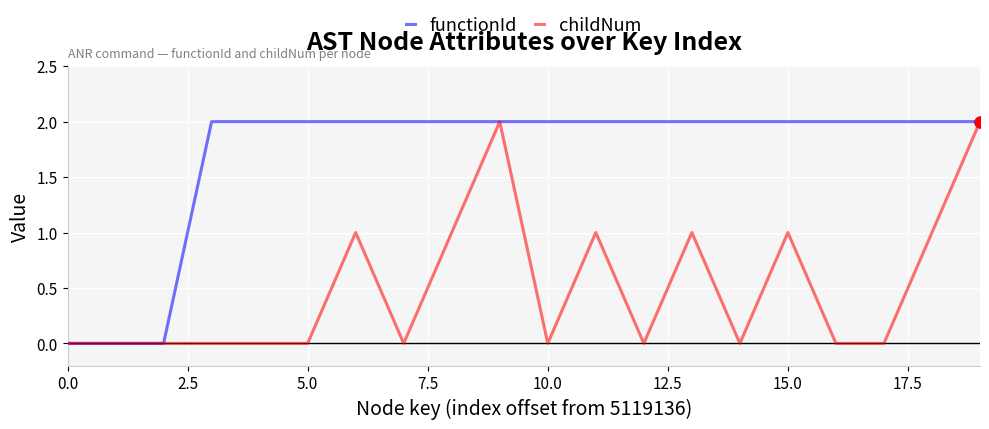

Which series has the largest total across all categories?

functionId